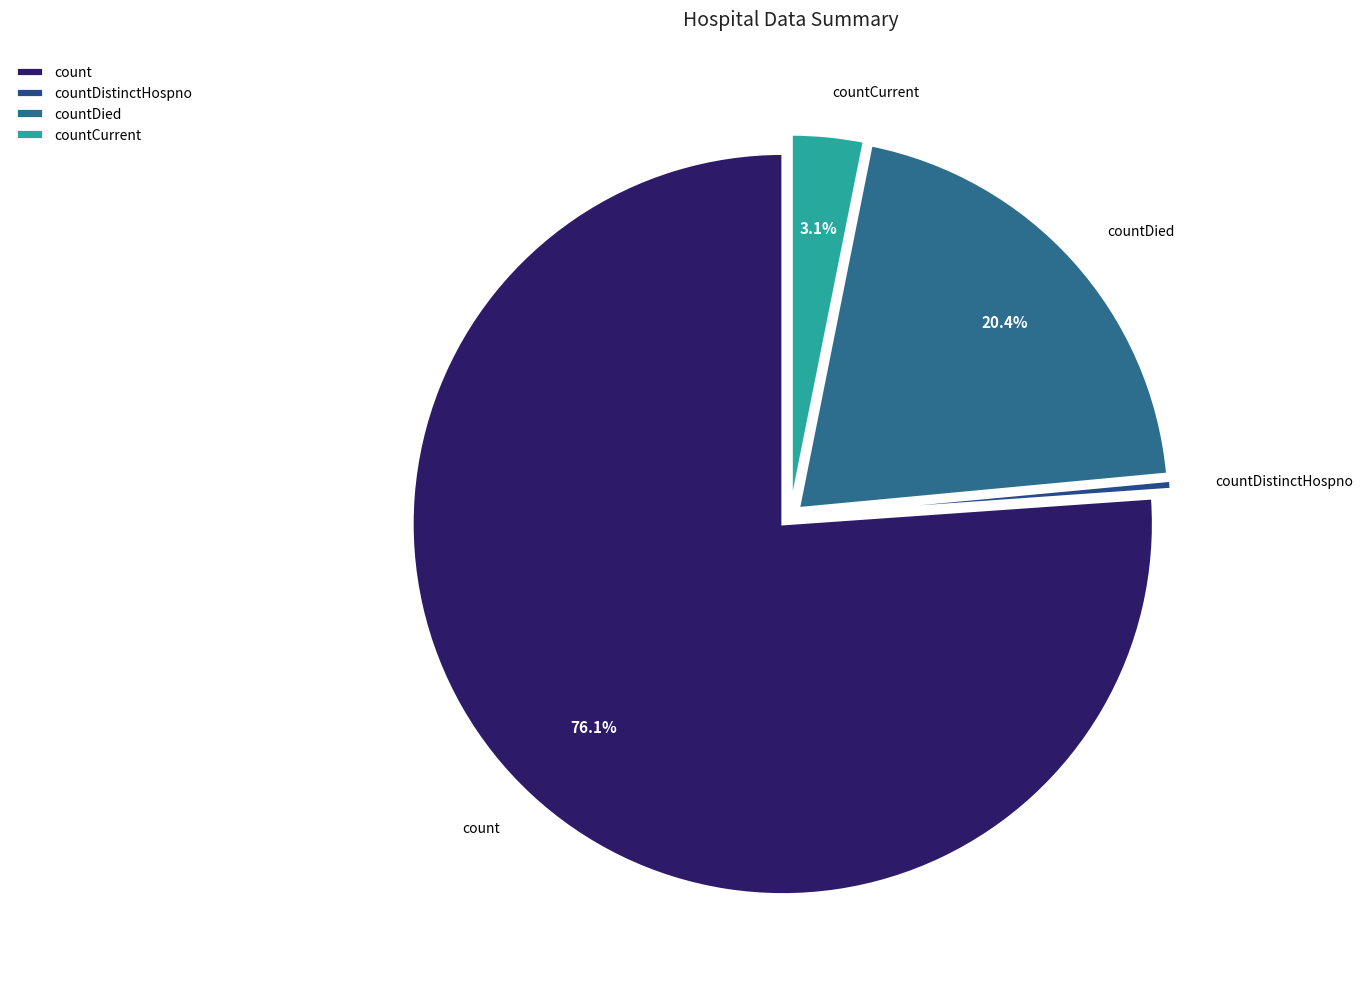

Which category has the smallest portion of the pie?

countDistinctHospno